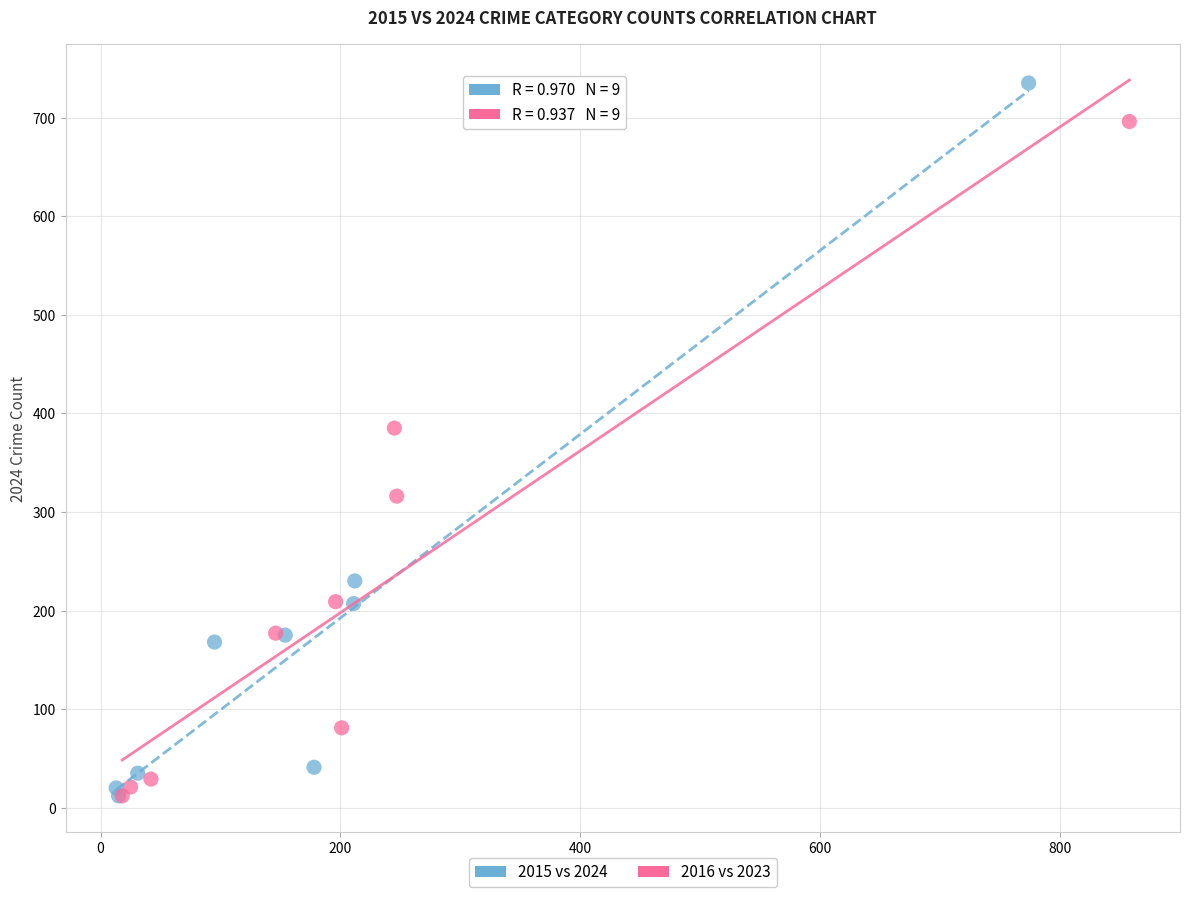

Which series reaches the maximum Y coordinate?

2015 vs 2024